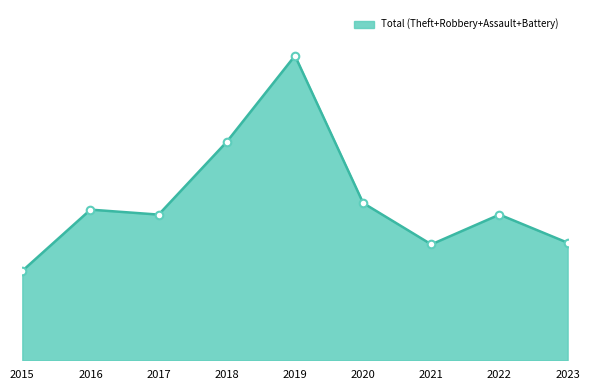

Is this an area chart (filled region under the line)?

Yes